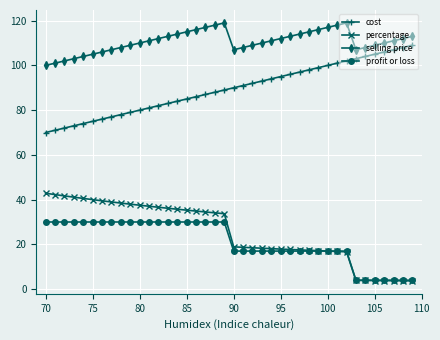

Rank the series by their maximum value, from highest to lowest.

selling price, cost, percentage, profit or loss